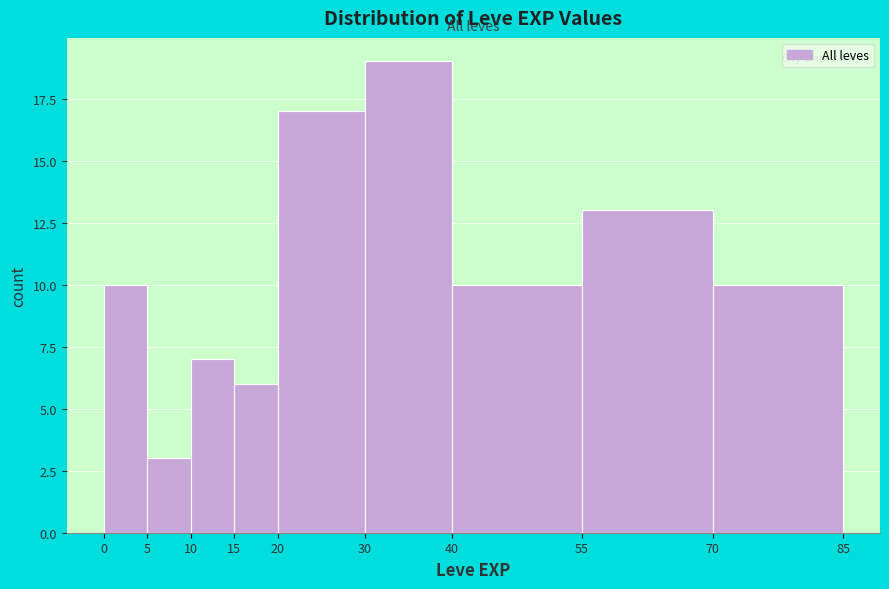

Which range on the x-axis has the tallest bar?

30 to 40